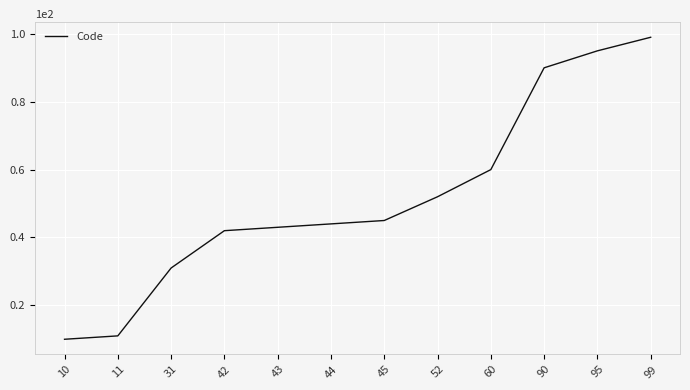

Between 31 and 42, which is larger?

42